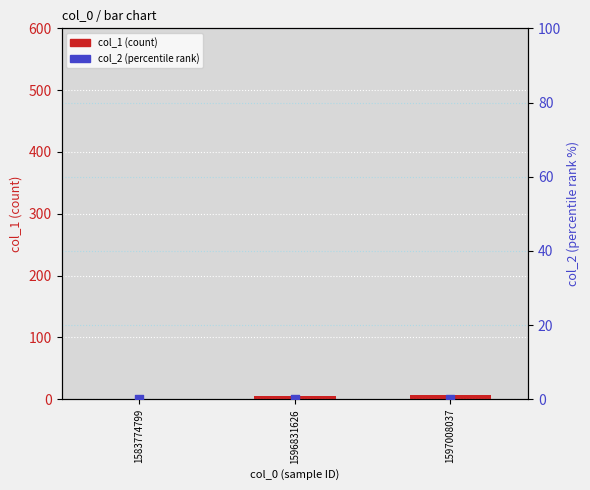

Which series reaches the maximum Y coordinate?

col_1 (count)